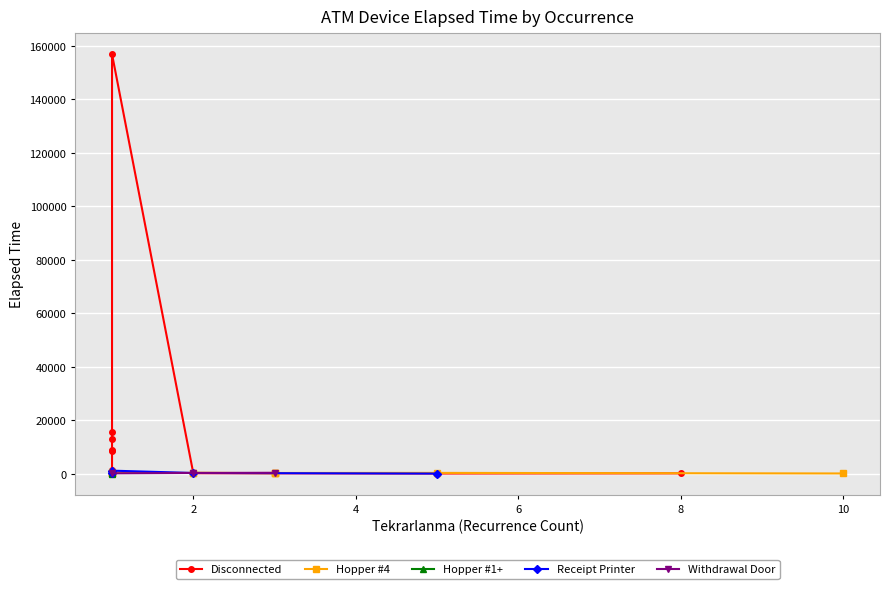

Reading right to left, transcribe all the data shown in this chart.

10	310	310	134705	8550	345	0	45	310	65	90	140	15725	0	235	0	60	1100	1430	565	235	50	215	8705	100	160	240	240	156935	105	105	12995	235	50	460	25	265	140	125	0